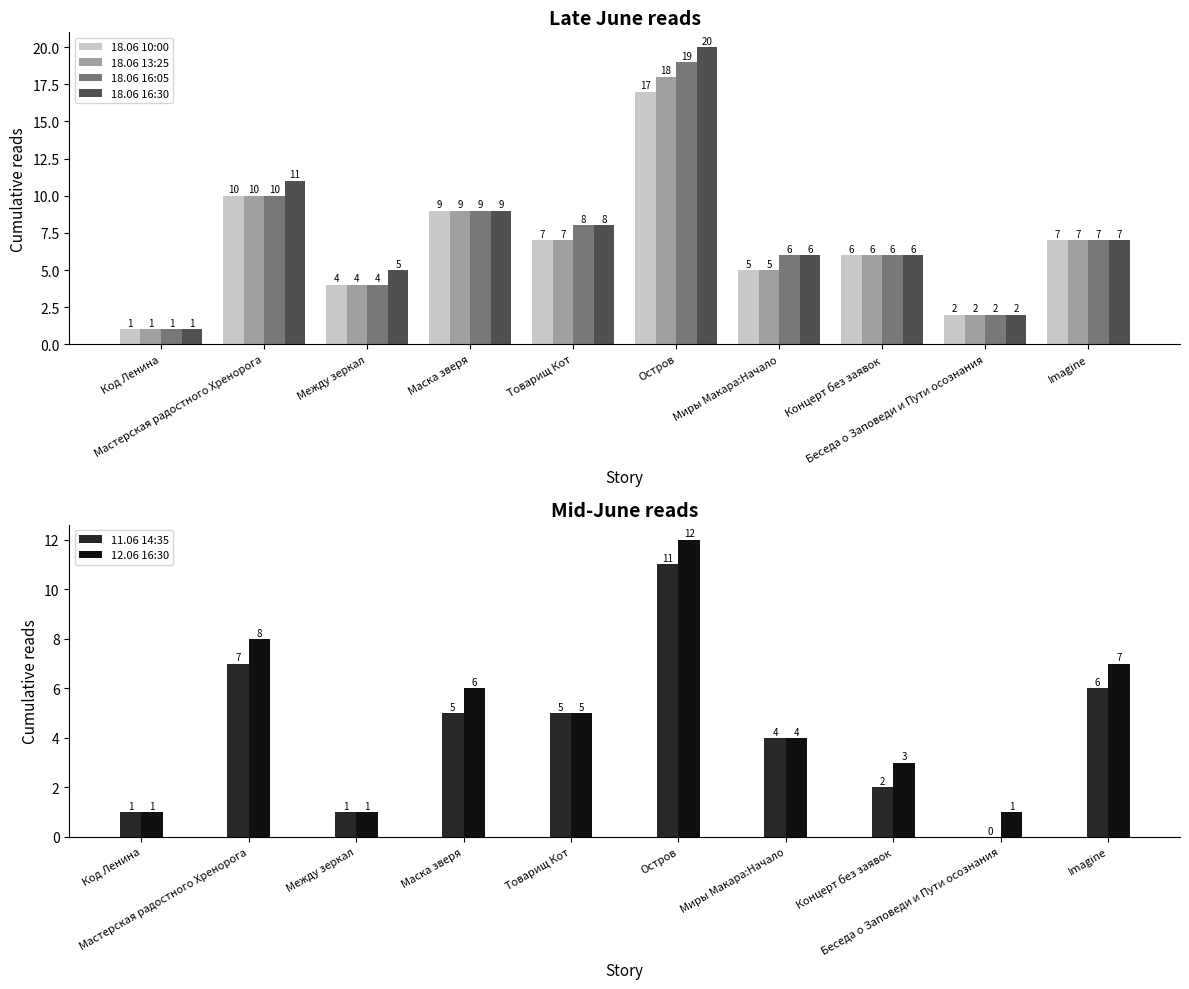

How many bars are there in total?

60